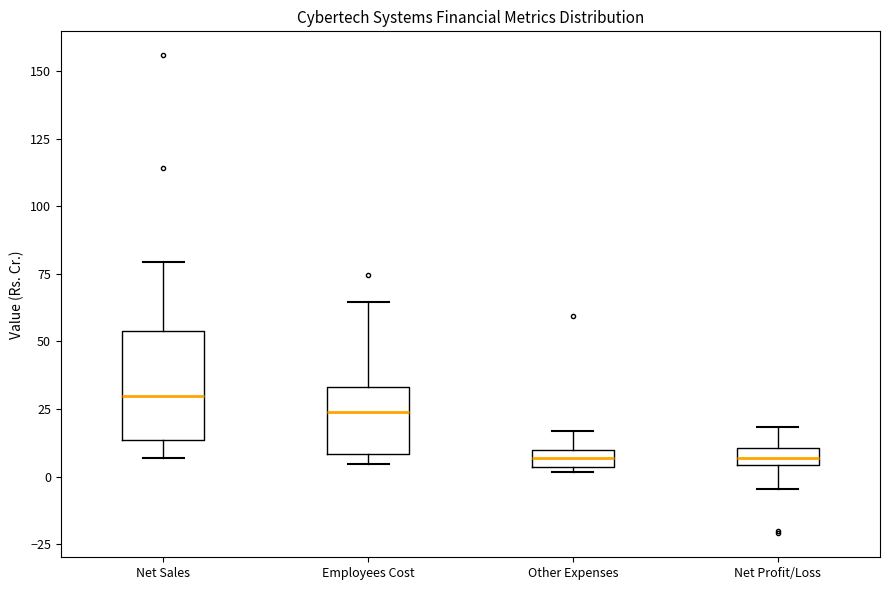

Where does the median line of the box for Employees Cost sit on the y-axis? The values are not printed on the chart, so give them approximately, as read against the axis.

25